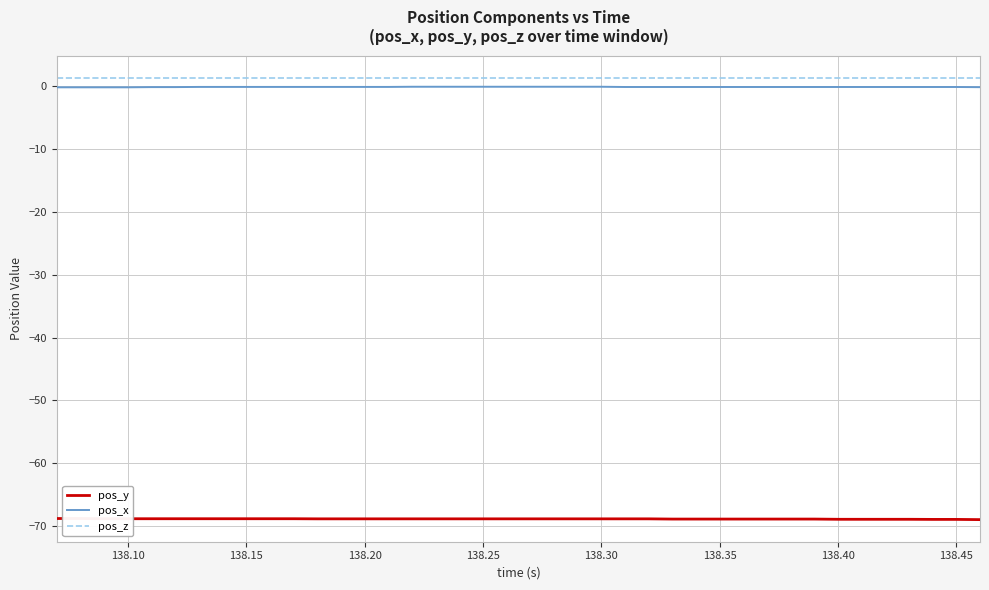

What is the sum of all pos_x values?

-3.2